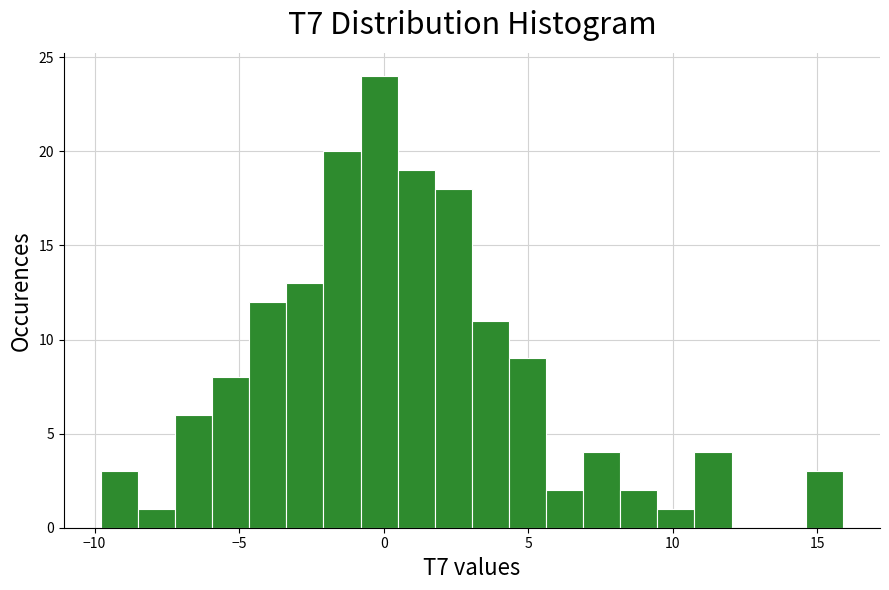

Read against the x-axis, roughly where is the centre of the tallest bar?

0.0